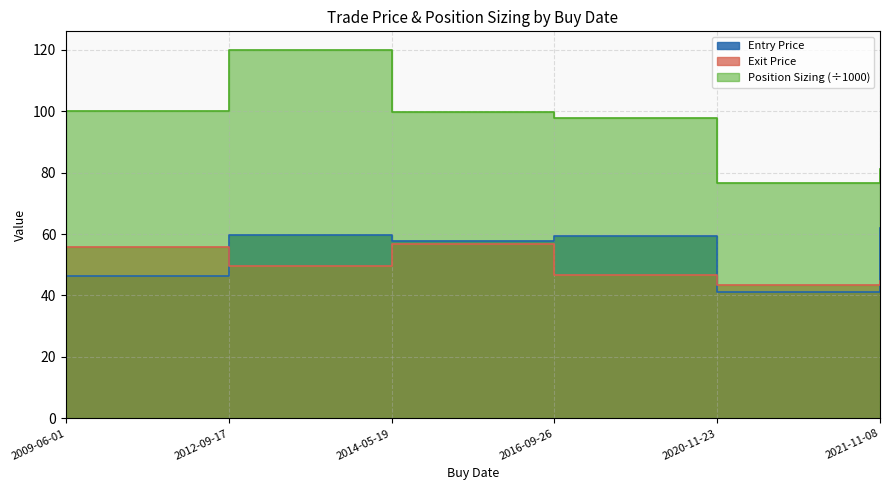

Where is the first local minimum for Entry Price?

2014-05-19